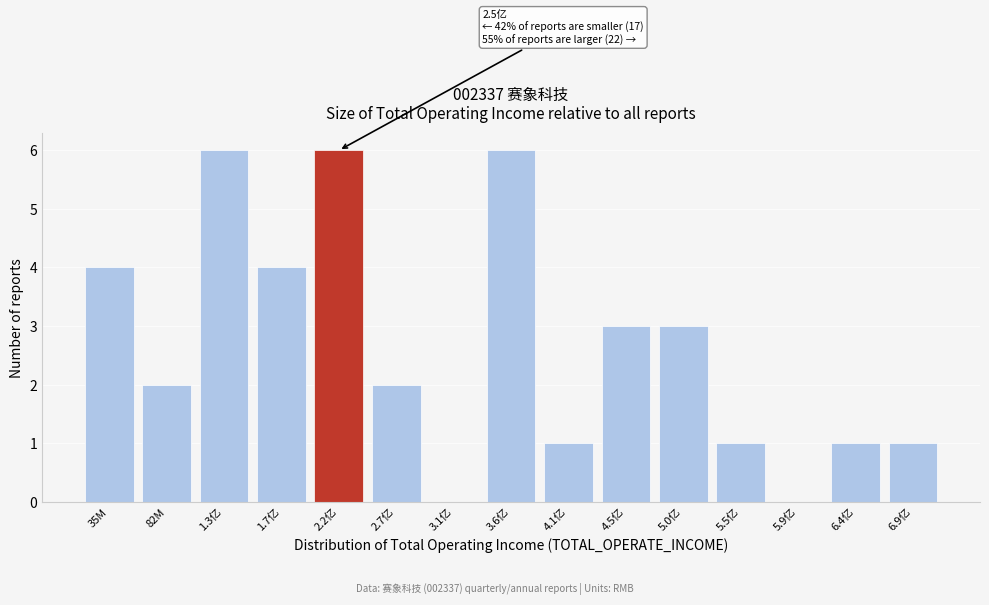

What is the sum of all values?

40